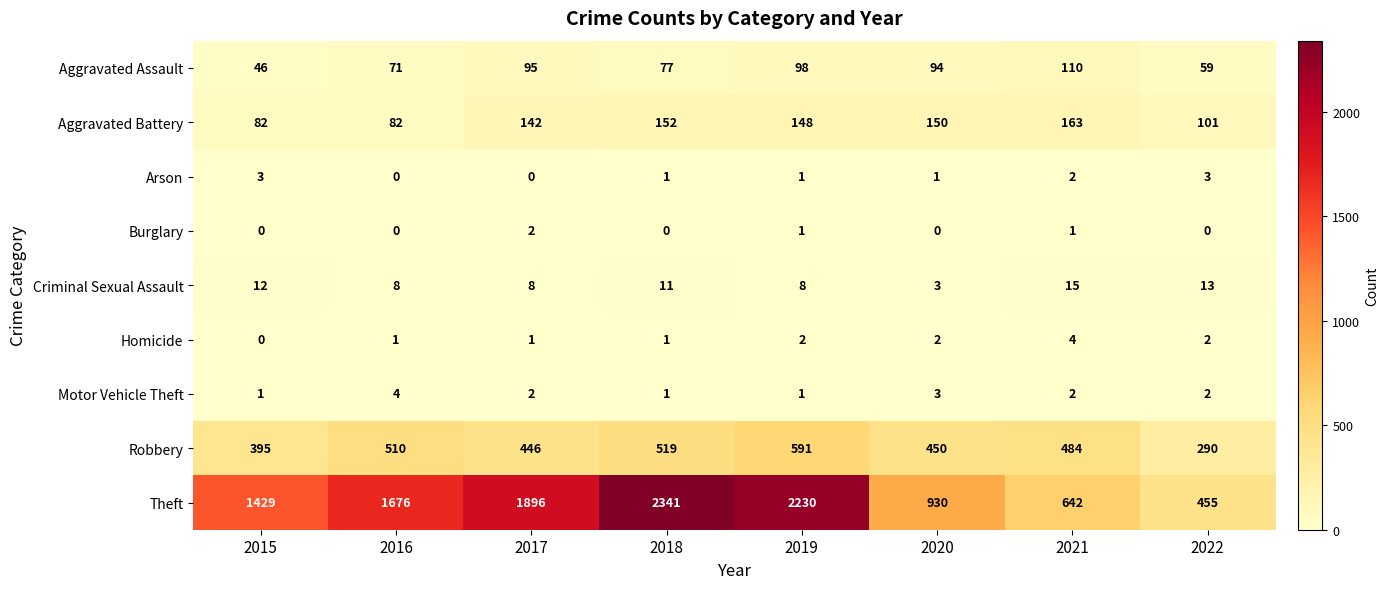

Which series has the largest range (max minus min)?

Theft